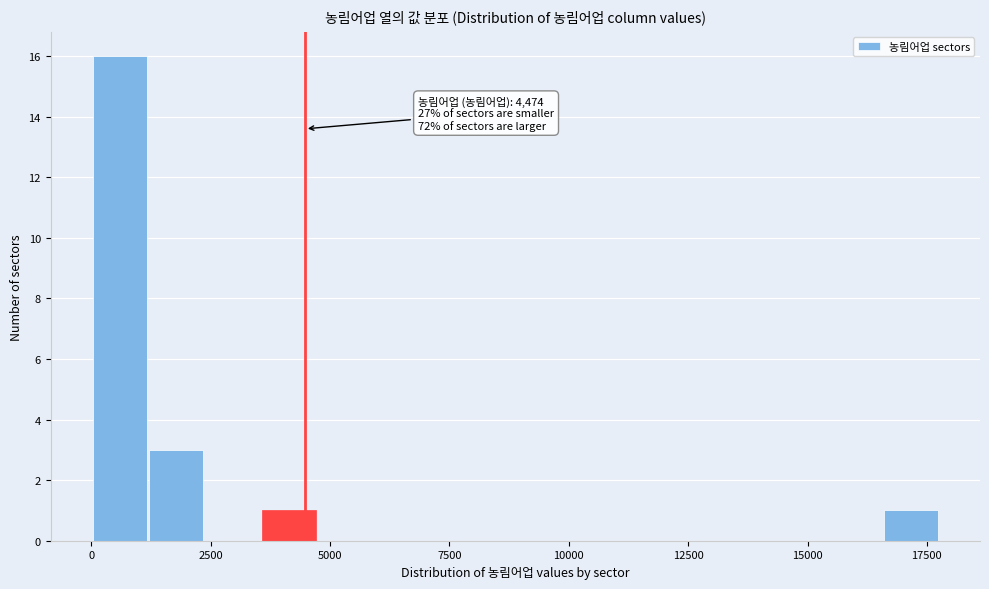

Around what value on the x-axis is the tallest bar? Give the approximate position of its centre, as read against the axis.

500